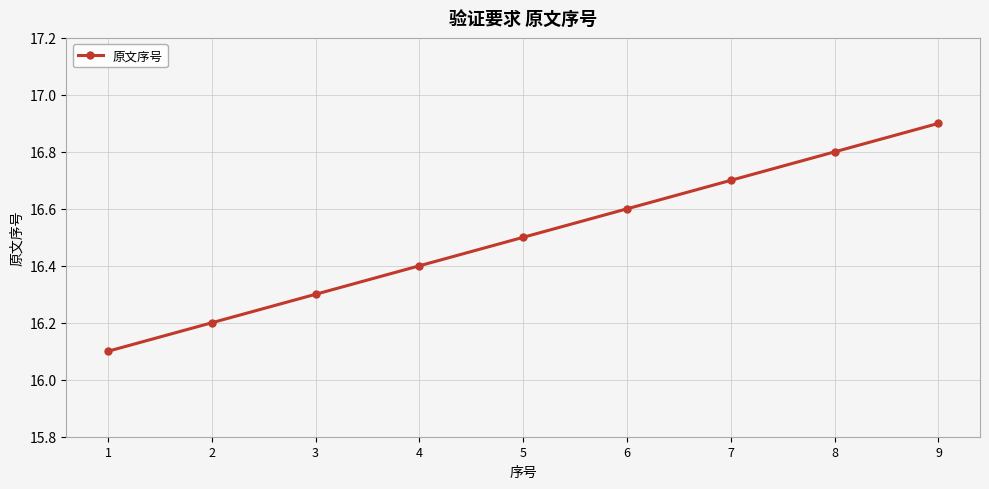

How many categories are shown in the chart?

9